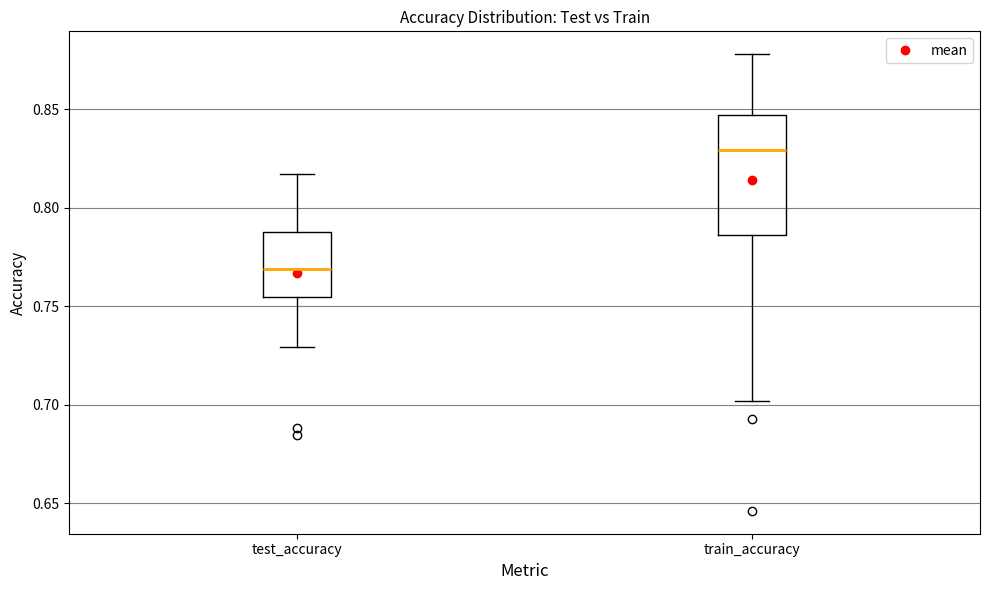

Reading left to right, read every box against the y-axis: the position of its median line, the range the box covers, and the ends of its whiskers. The values are not printed on the chart, so give them approximately, as read against the axis.

test_accuracy: median 0.770, box 0.755 to 0.785, whiskers 0.730 to 0.815
train_accuracy: median 0.830, box 0.785 to 0.845, whiskers 0.700 to 0.880